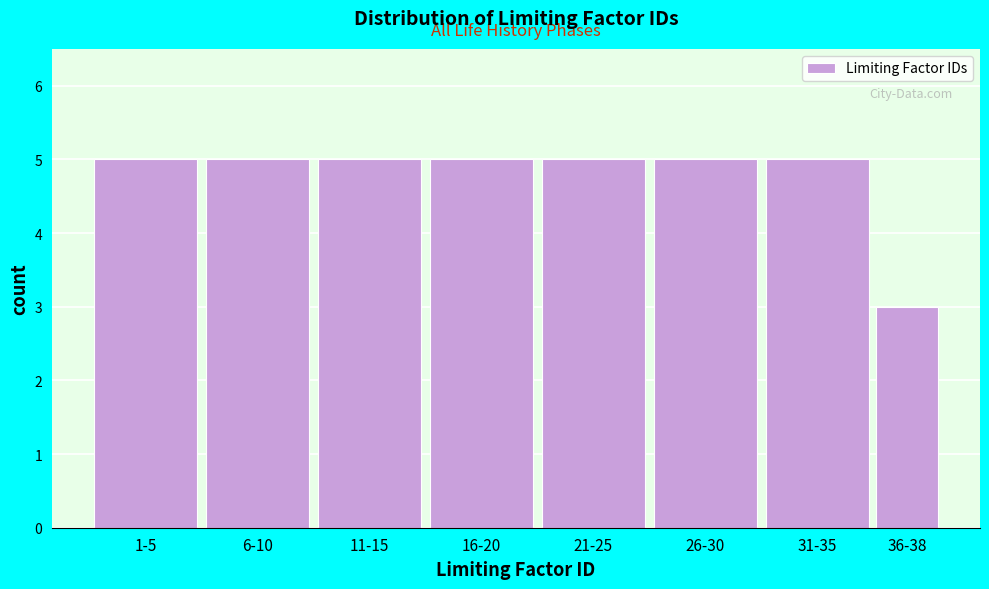

Reading right to left, list all the values displayed in this chart.

36-38=3	31-35=5	26-30=5	21-25=5	16-20=5	11-15=5	6-10=5	1-5=5